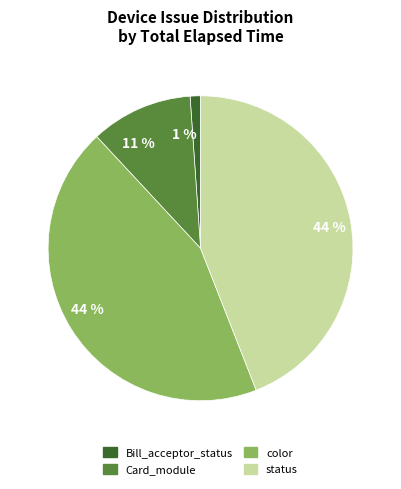

Which category has the smallest portion of the pie?

Bill_acceptor_status